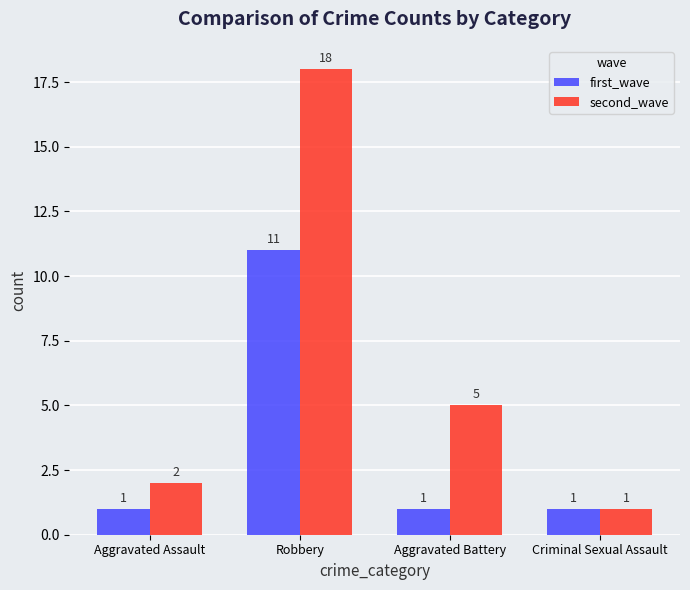

What is the minimum value shown in the chart?

1